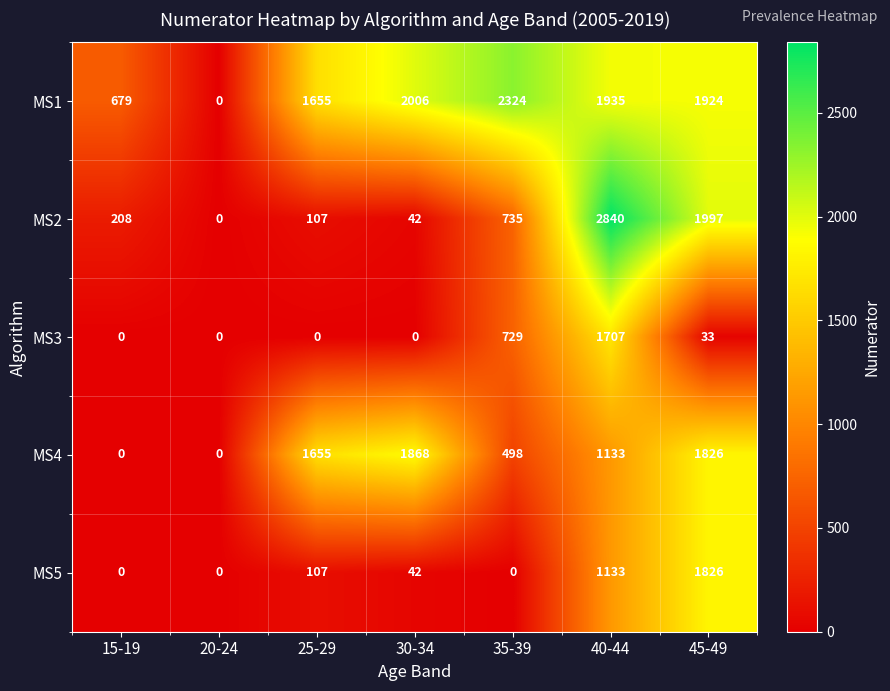

True or false: MS5 has a value of 0 at 15-19.

True